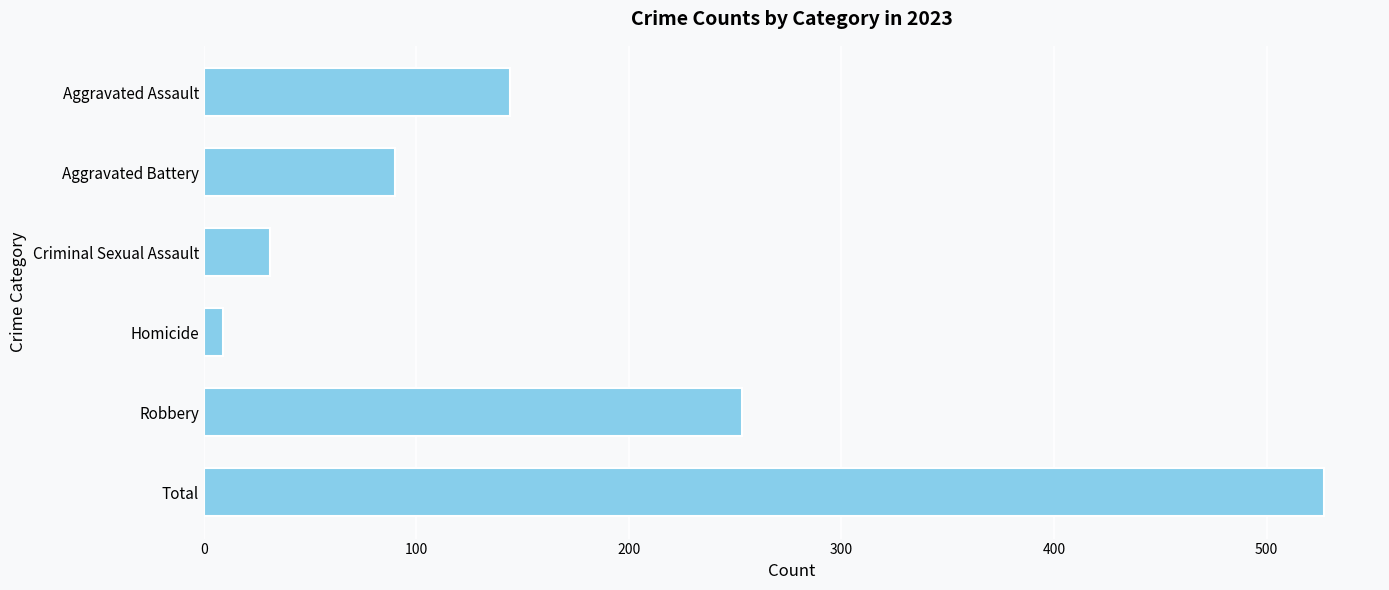

What is the average value?

176